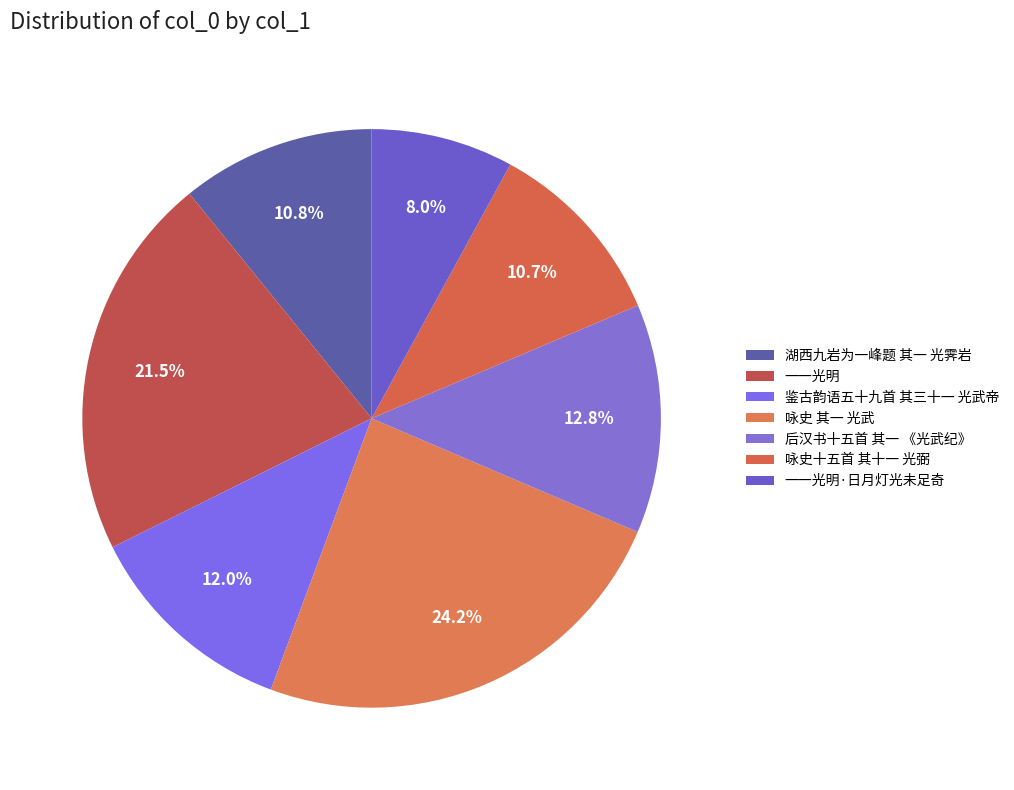

Which has a higher value, 鉴古韵语五十九首 其三十一 光武帝 or 湖西九岩为一峰题 其一 光霁岩?

鉴古韵语五十九首 其三十一 光武帝